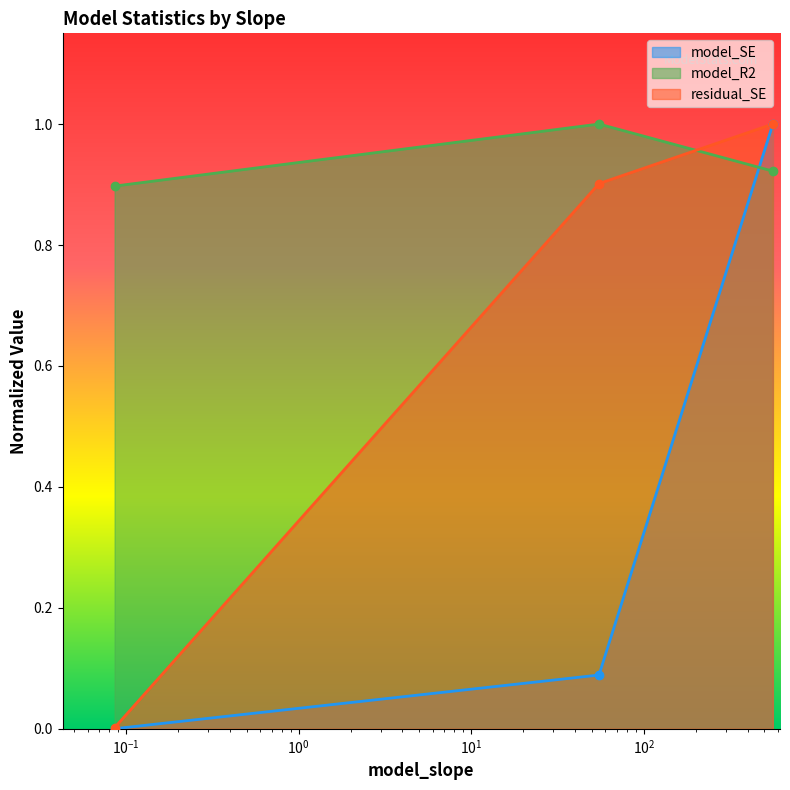

Which series has the widest spread of values?

model_SE